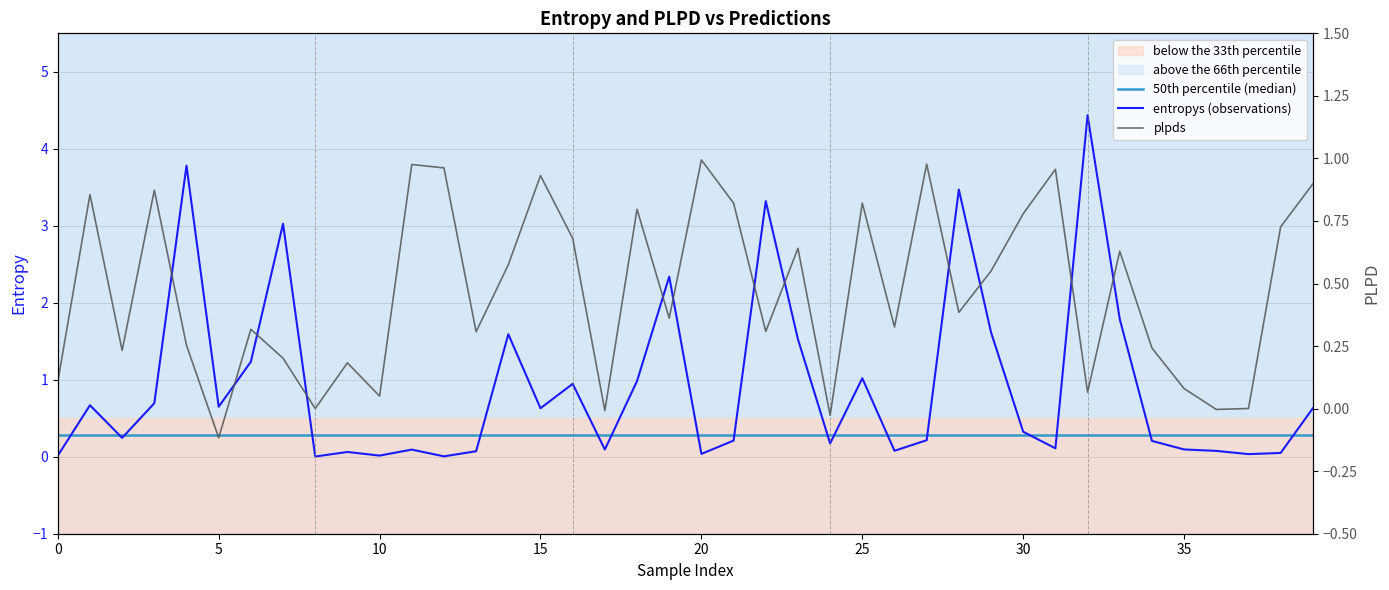

How many lines are shown in the chart?

2